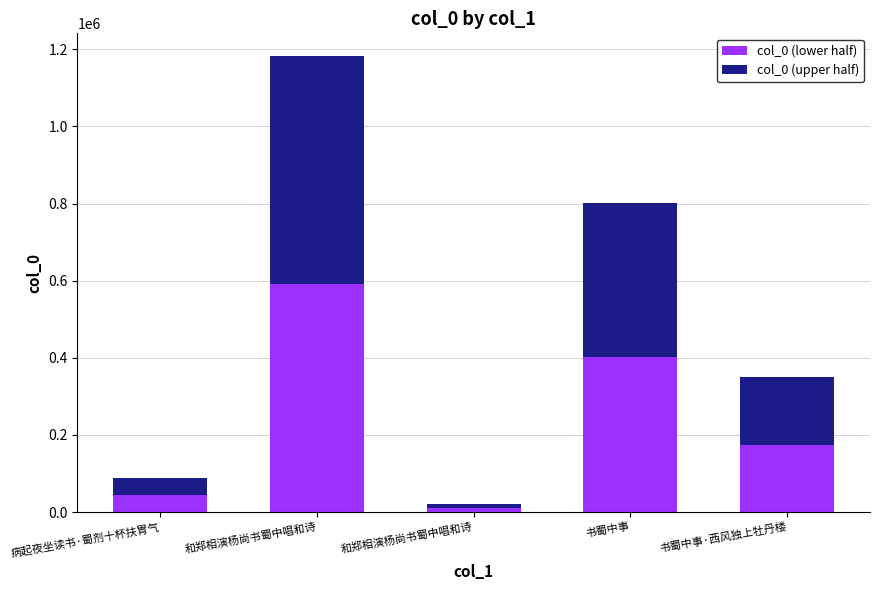

True or false: col_0 (upper half) has a value of 174802 at 书蜀中事·西风独上牡丹楼.

True